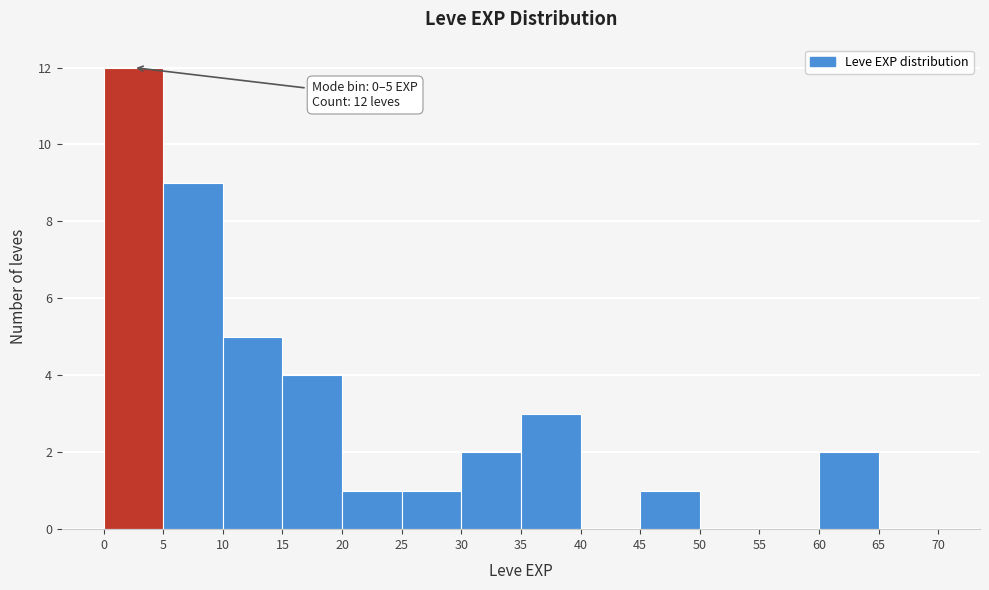

Which range on the x-axis has the tallest bar?

0 to 5